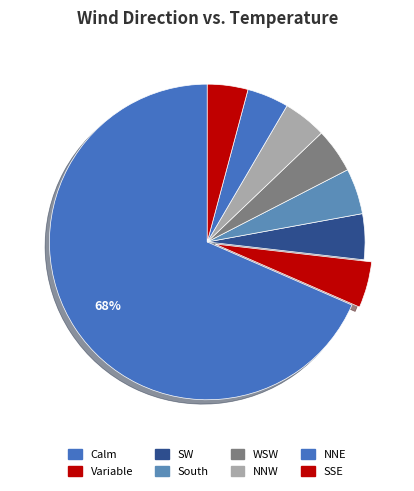

How many slices are in this pie chart?

8